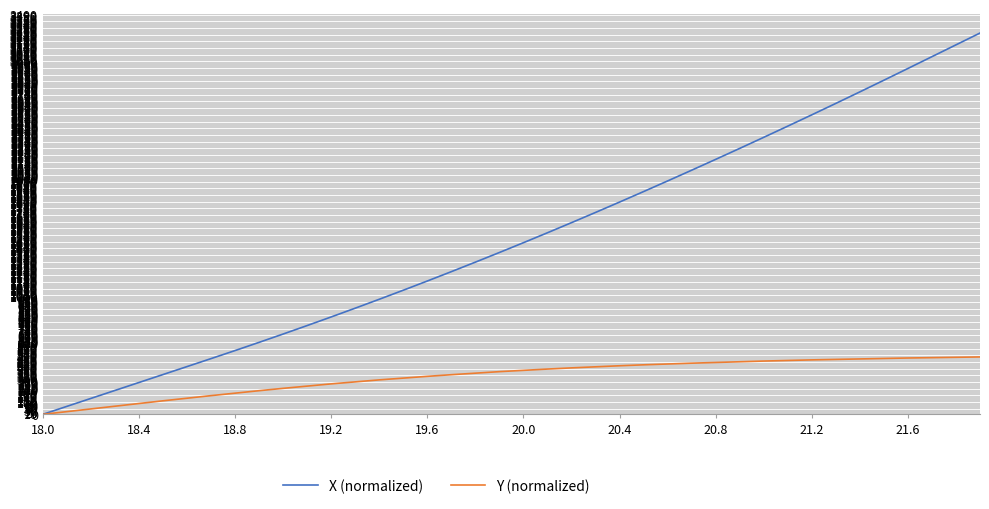

What is the highest value of the Y (normalized) series?

488.0